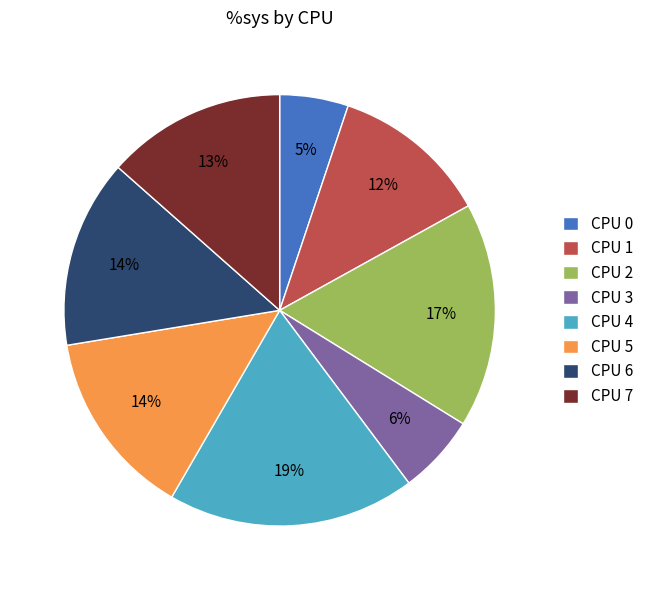

To the nearest percent, what portion does CPU 3 represent?

6%